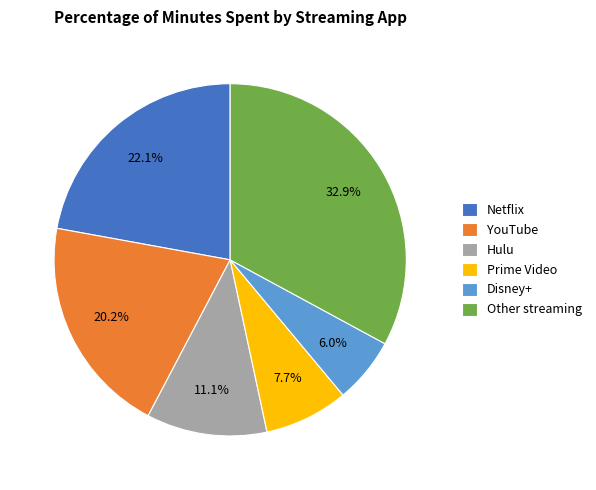

What is the ratio of the value at Netflix to the value at Hulu?

2.0